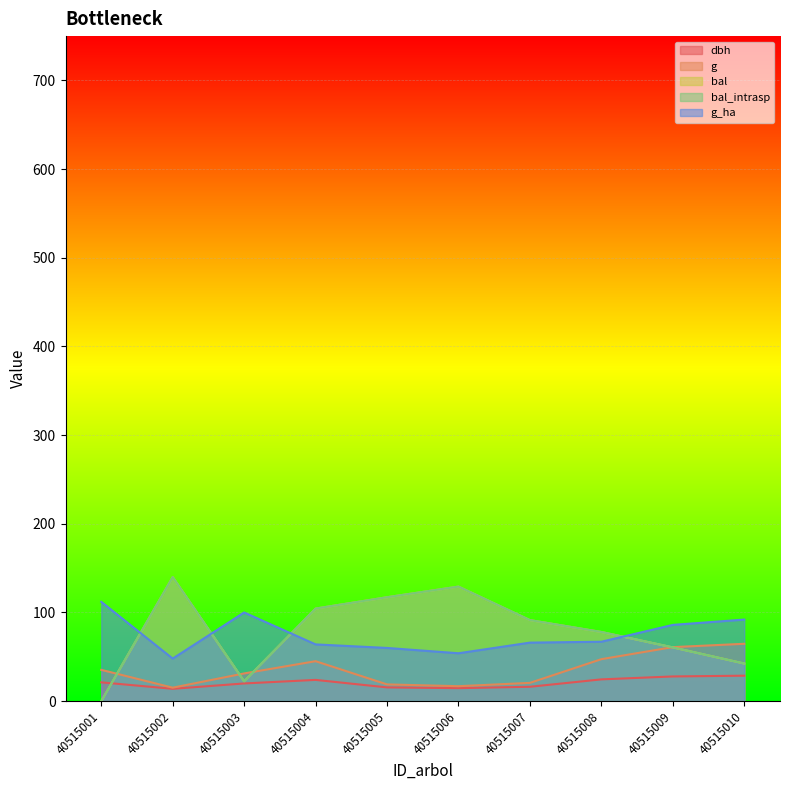

After their last crossing, which series has the higher values: g_ha or bal?

g_ha